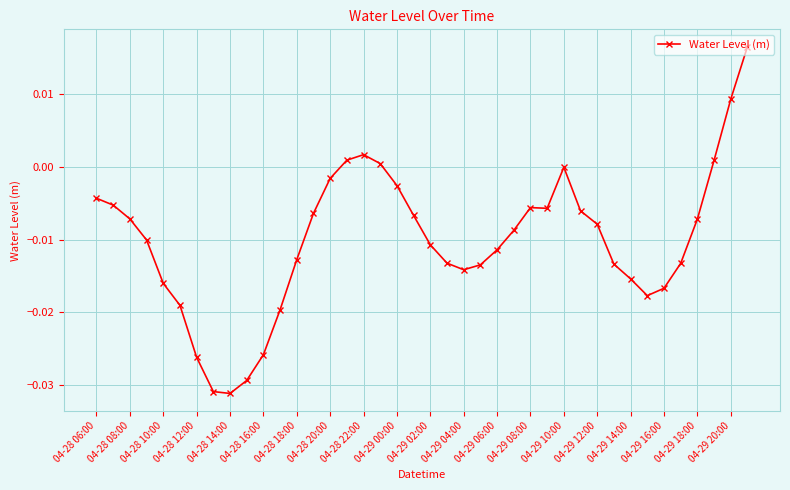

True or false: the data has more than 0 interior local peaks.

True